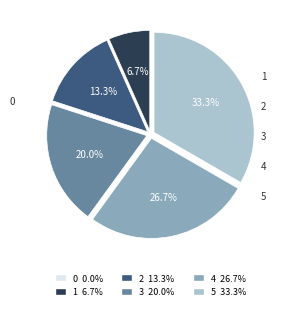

To the nearest percent, what is the difference between the largest and smallest slice percentages?

33%